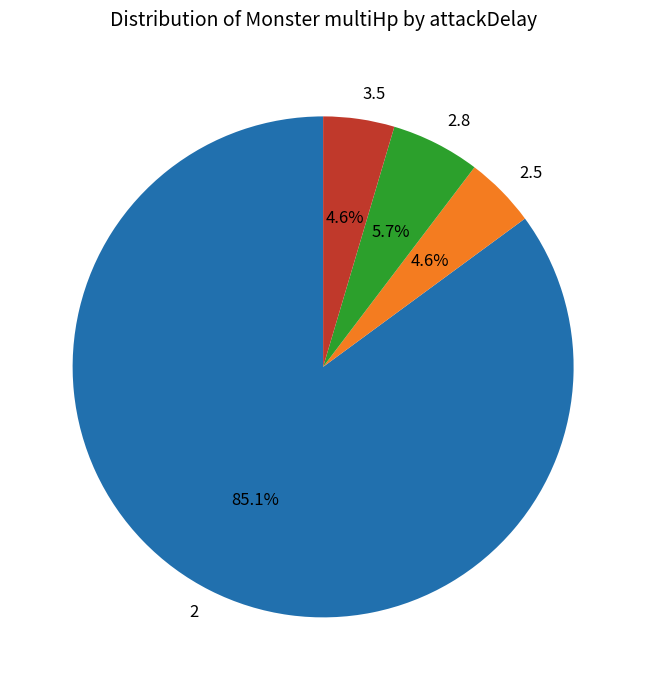

What is the ratio of the value at 2.5 to the value at 3.5?

1.0